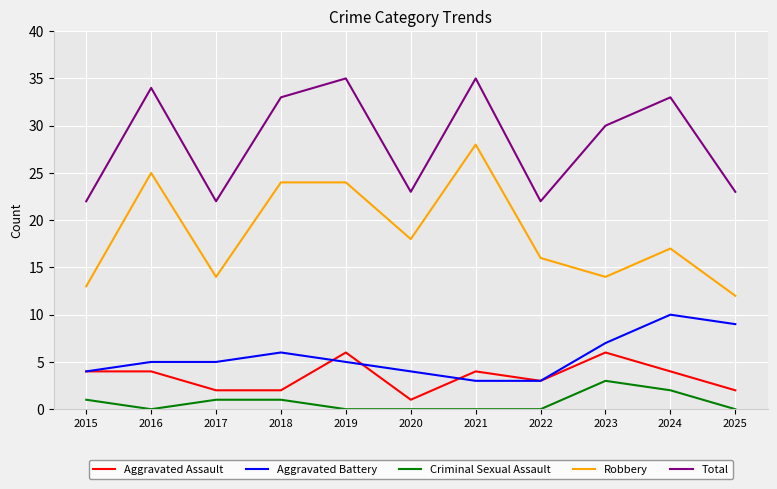

What is the approximate value of Aggravated Battery at 2021?

3